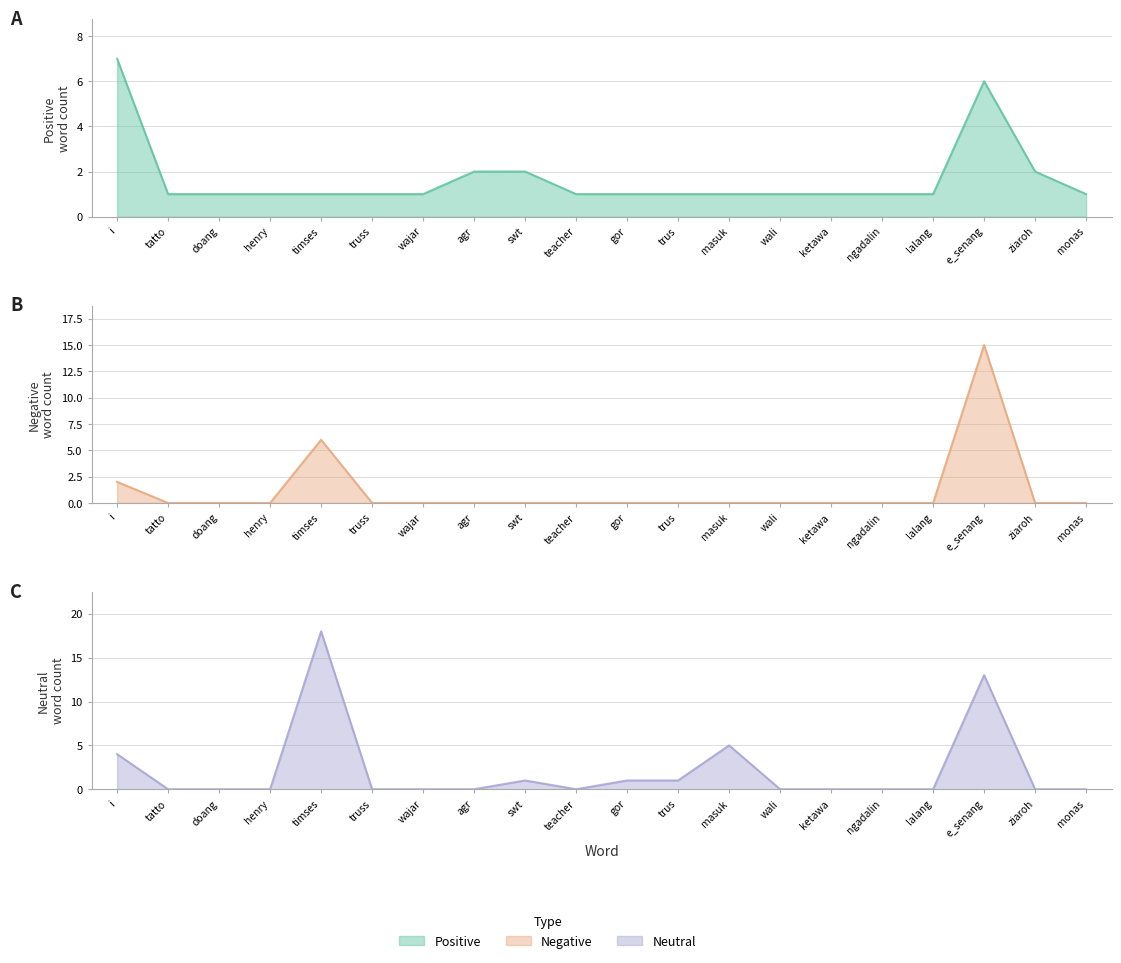

How many interior local peaks does the Netral series have?

4